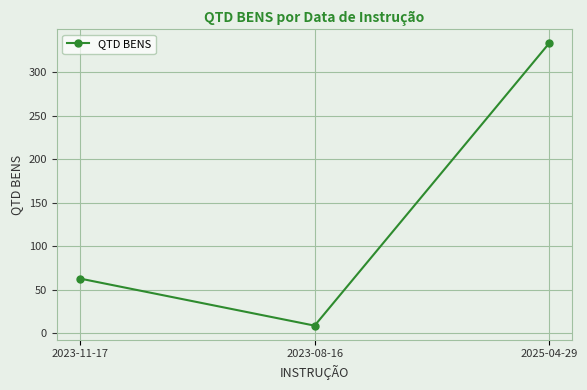

What is the change in value from 2023-11-17 to 2025-04-29?

+270